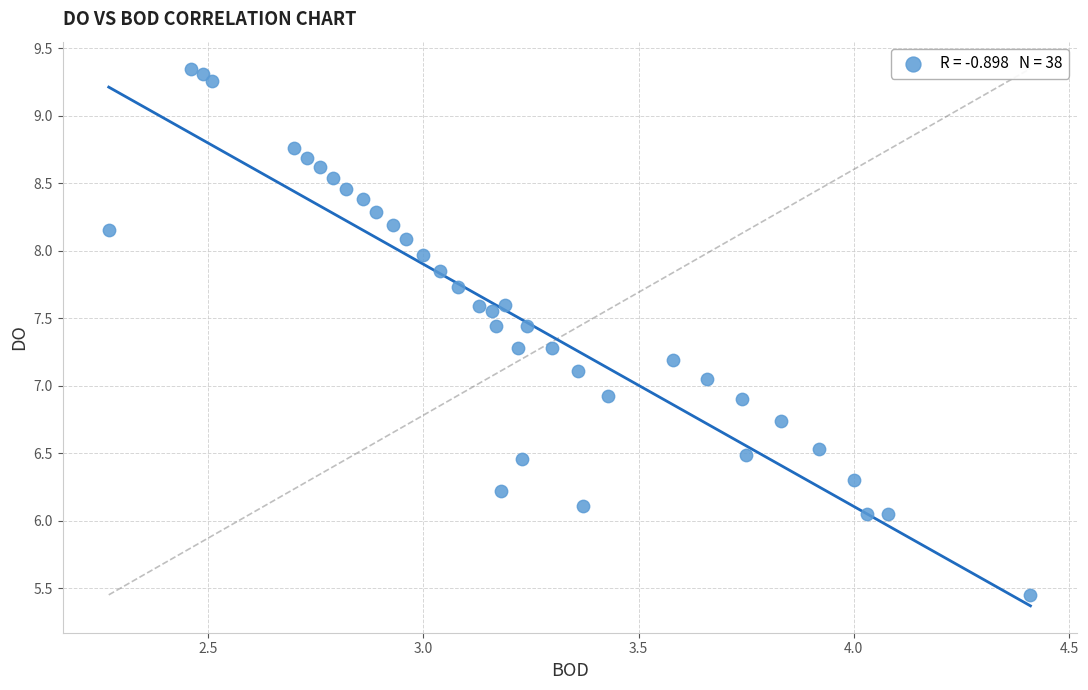

What is the range of X values (max minus min)?

2.1